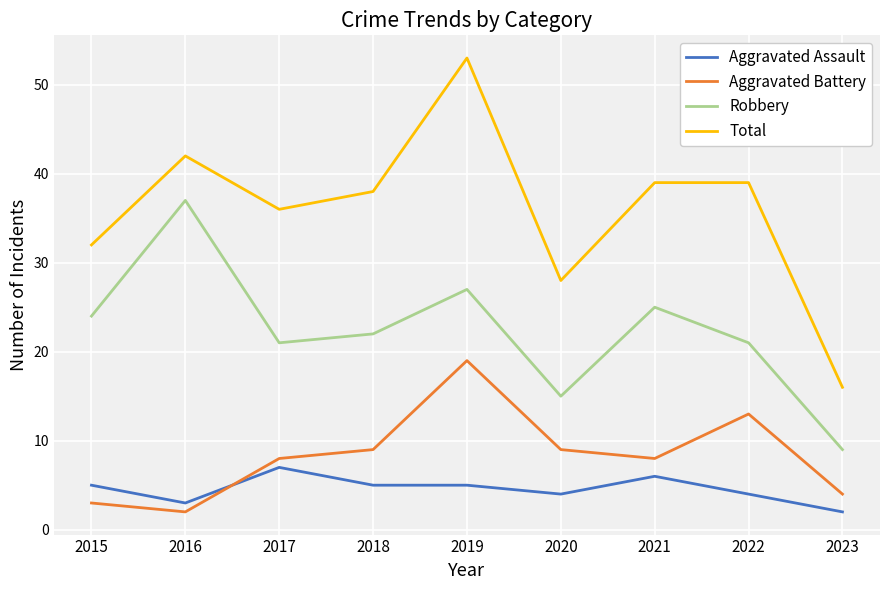

What is the difference between the Aggravated Battery values at 2019 and 2016?

17